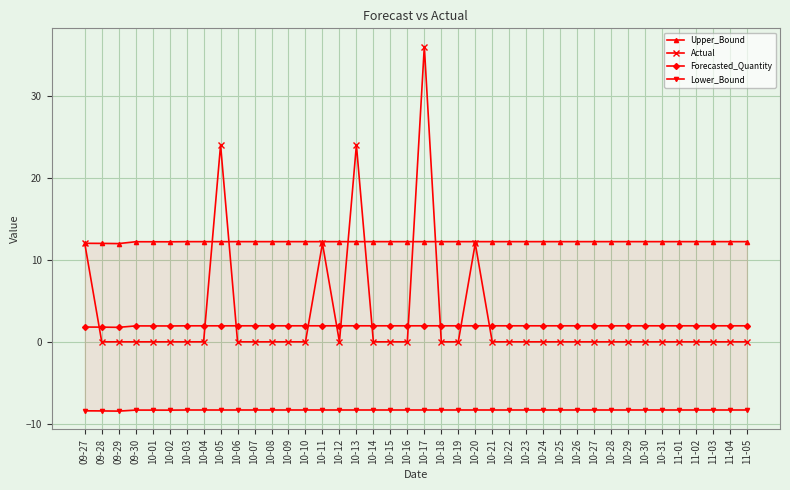

Which has a higher value, 10-30 or 09-28?

10-30